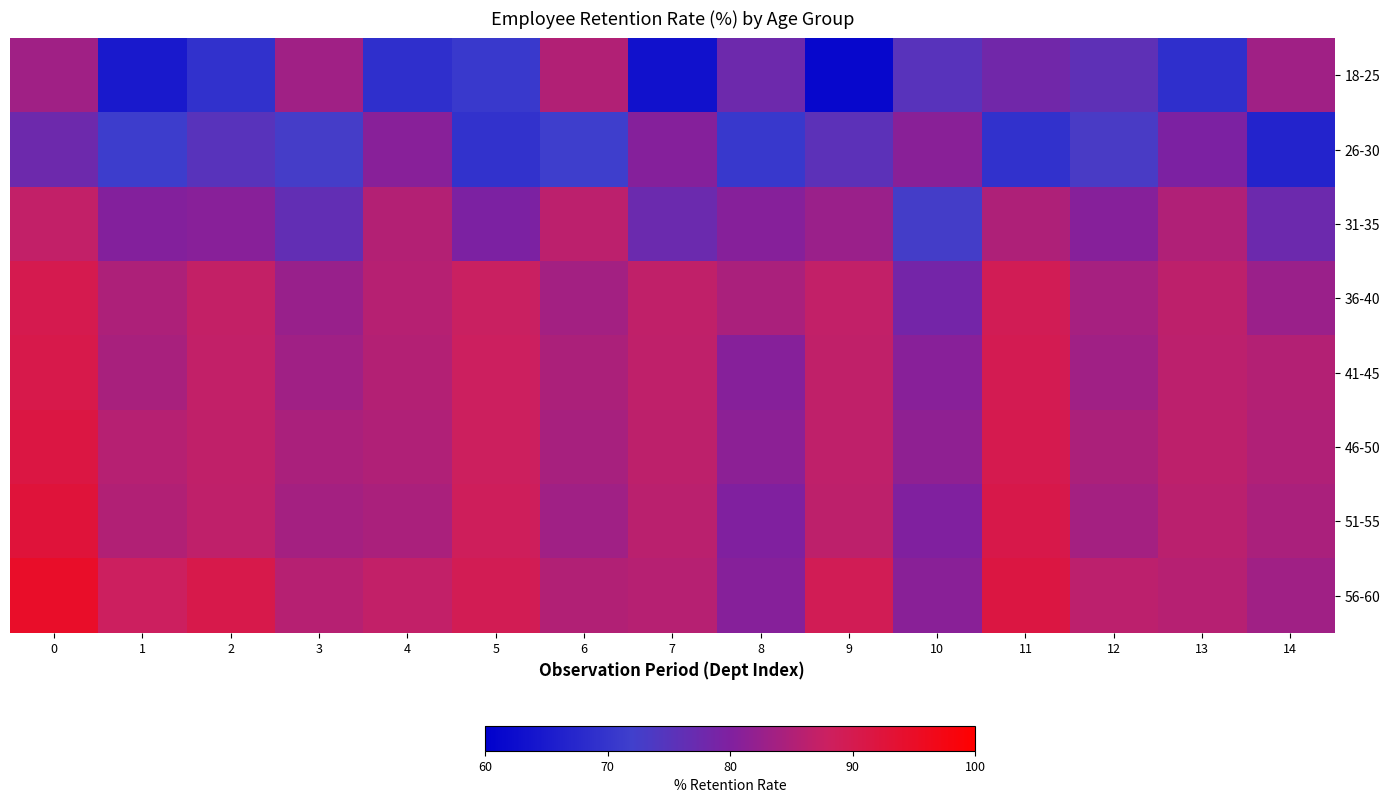

Count the number of categories in the chart.

15